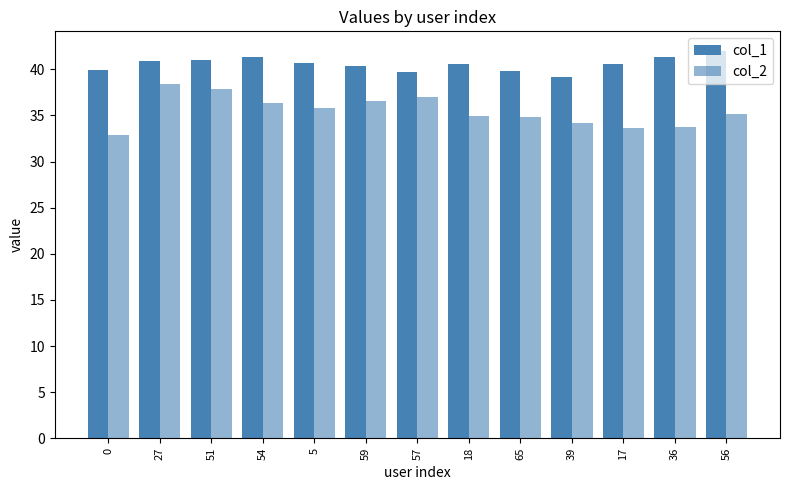

How many distinct data groups are displayed?

2